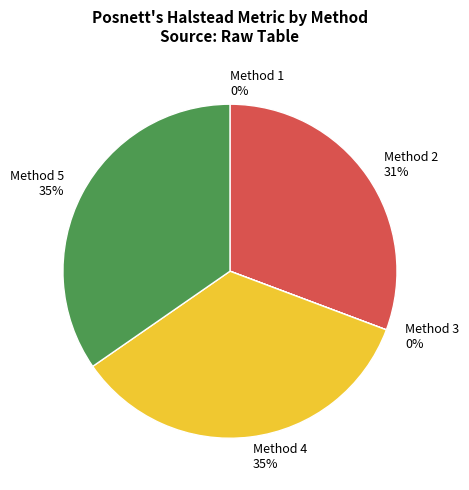

To the nearest percent, what is the difference between the largest and smallest slice percentages?

35%